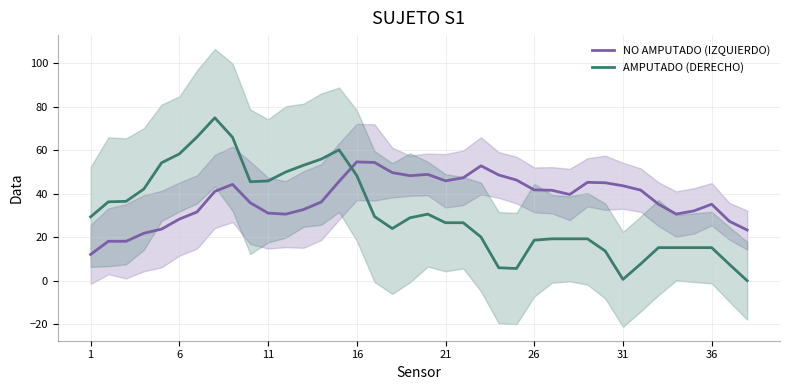

True or false: NO AMPUTADO (IZQUIERDO) has more than 1 points higher than both neighbors.

True